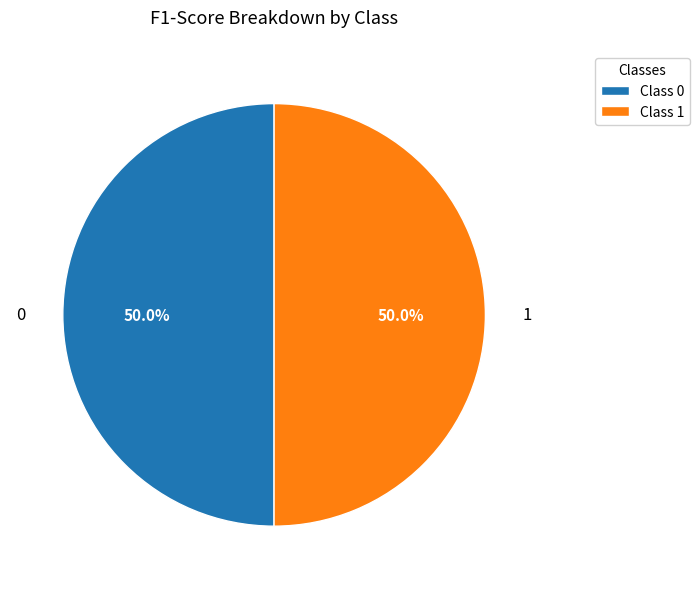

What percentage is NOT represented by Class 0?

50.0%